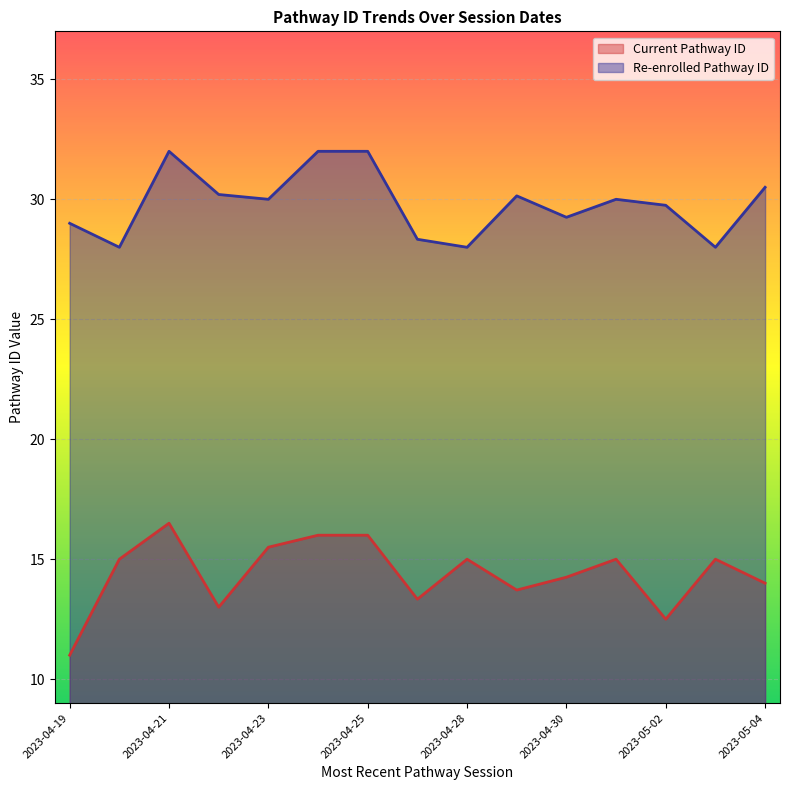

Which series has the largest total across all categories?

Re-enrolled Pathway ID